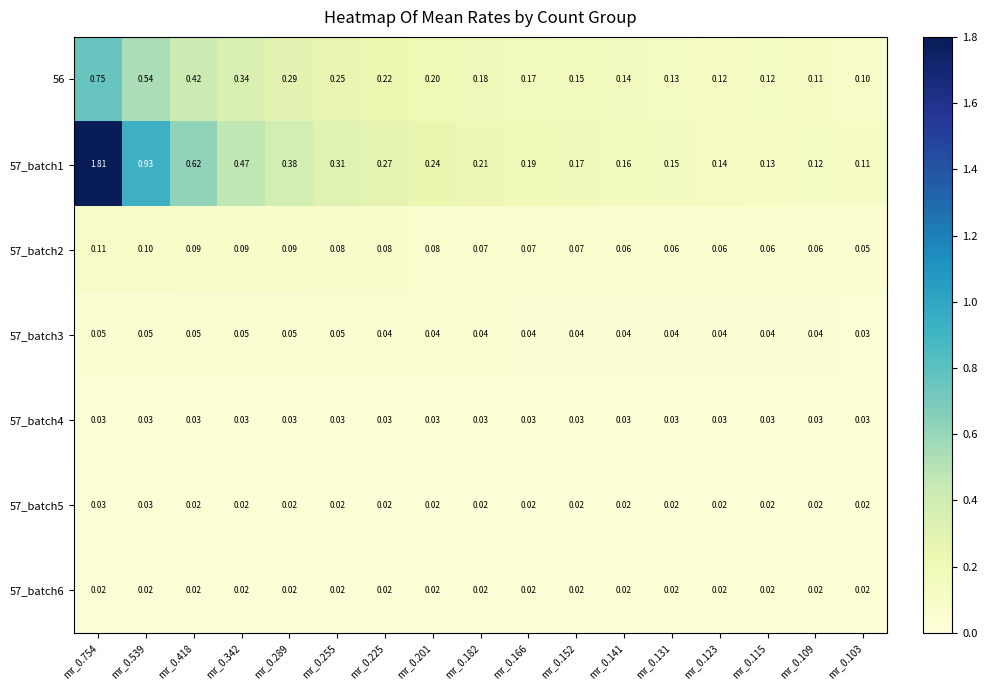

Is the value of 57_batch3 at mr_0.342 greater than the value of 56 at mr_0.152?

No